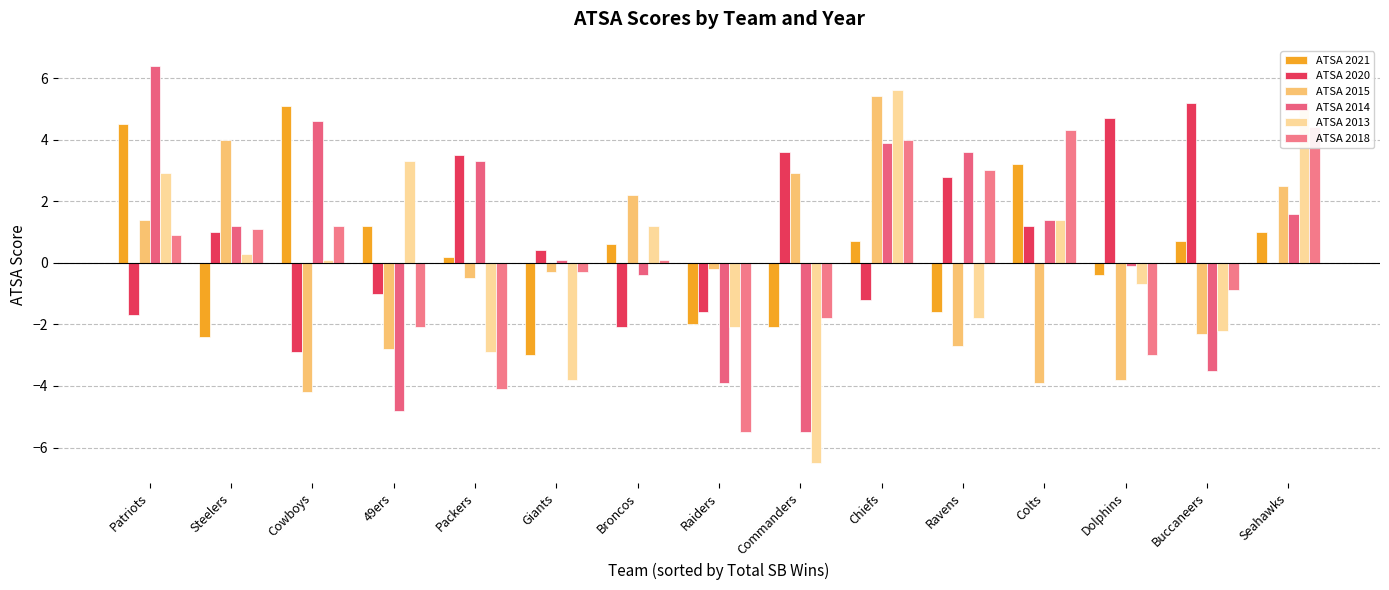

Between Seahawks and Cowboys, which is larger?

Cowboys